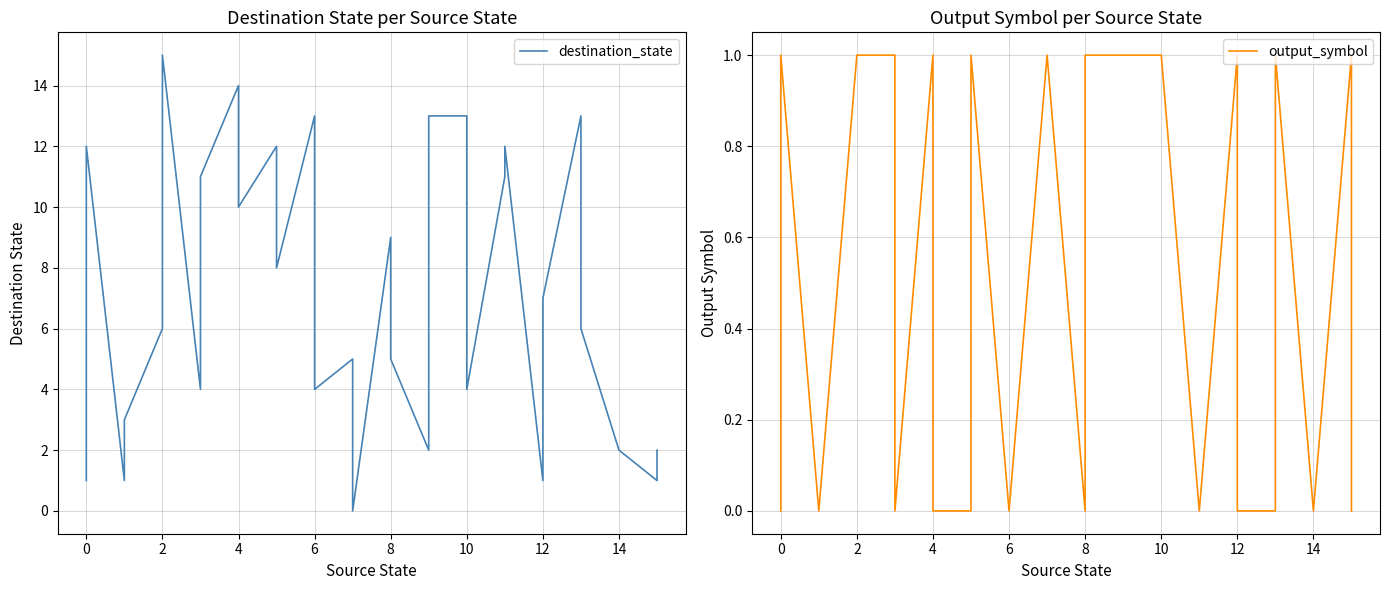

The value of output_symbol at 2 is -1. True or false?

False